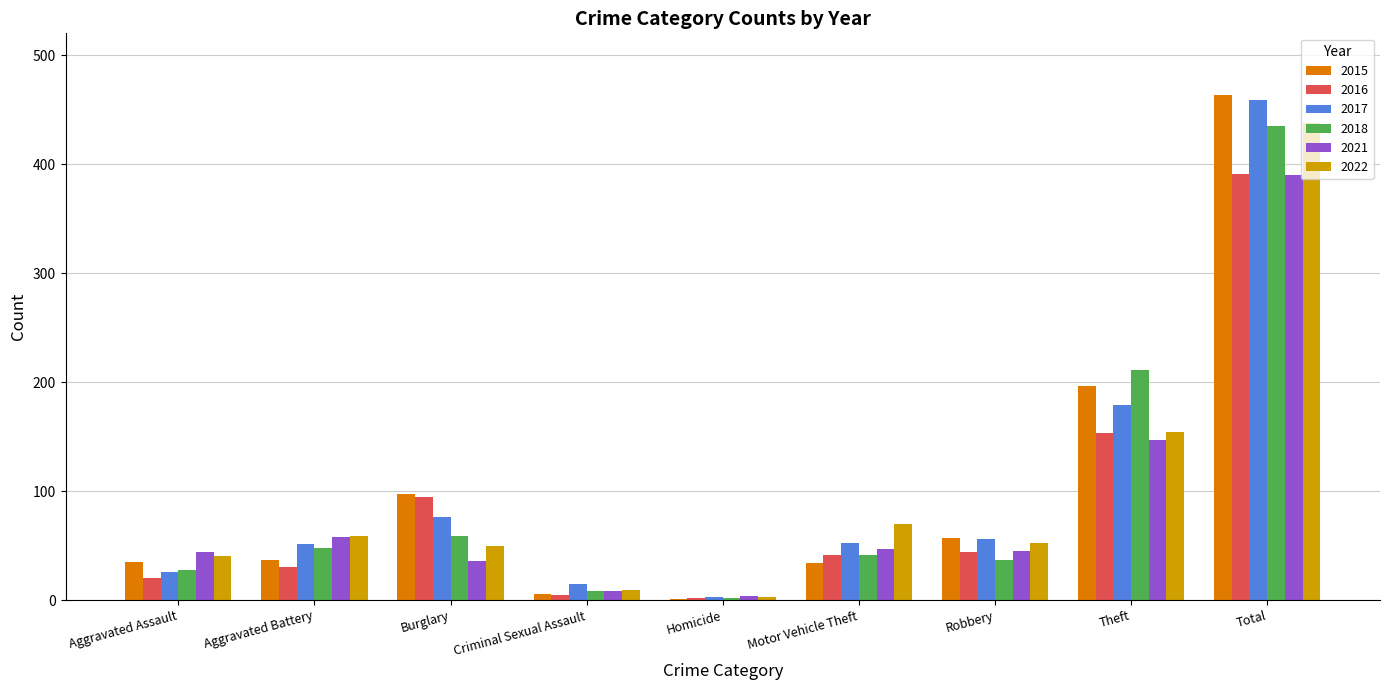

Read the 2018 value at Burglary, to the nearest 5.

60